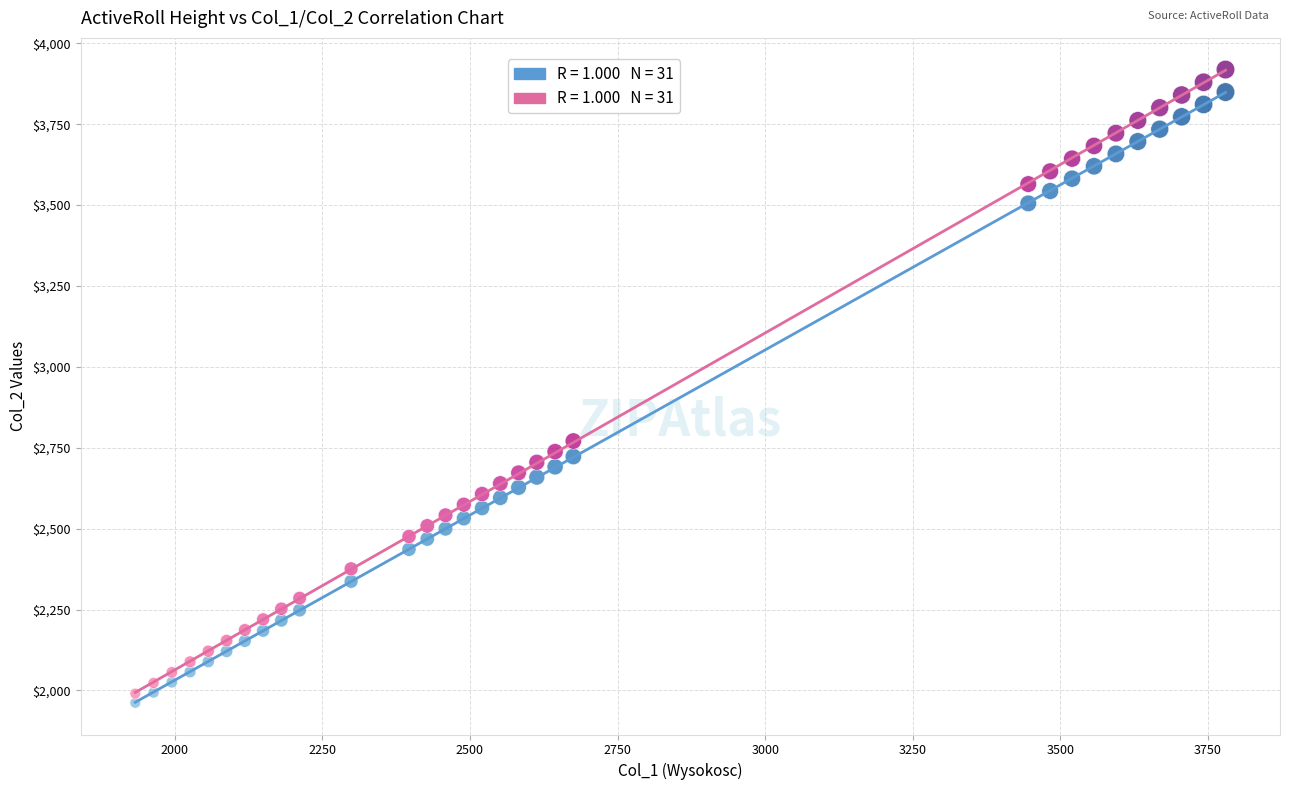

Across all series, what Y value is closest to 2940?

2770.9